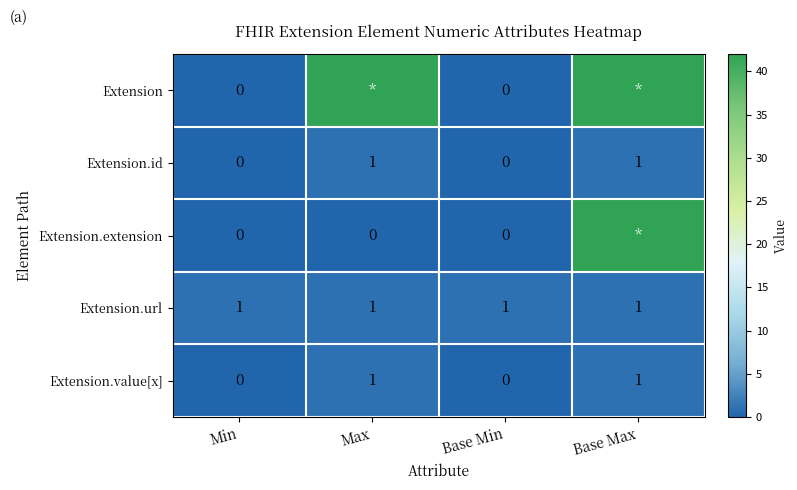

Is it true that Extension.url equals 2 at Max?

False